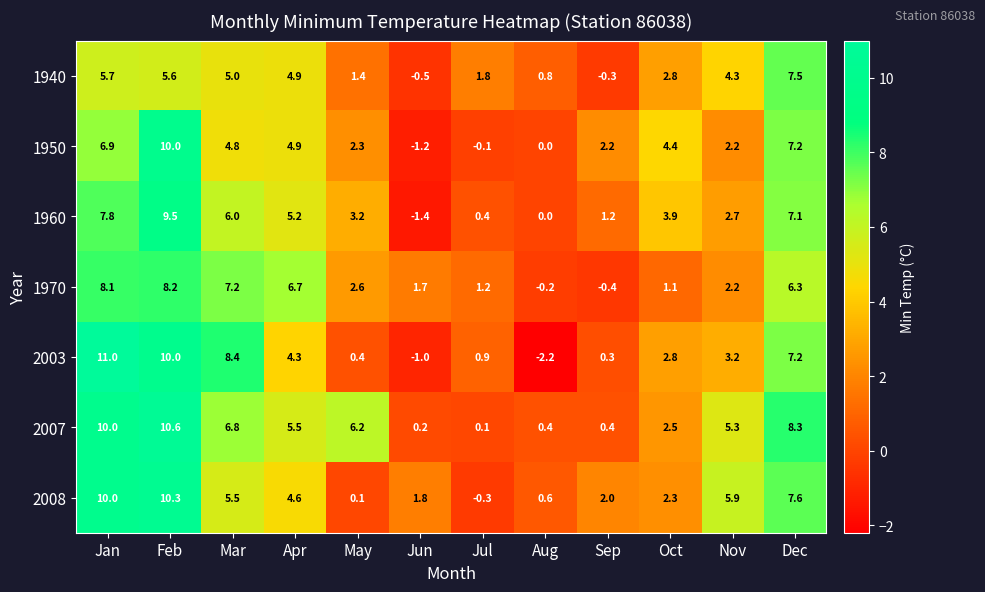

What is the difference between the maximum and minimum values in the 1960 series?

10.9